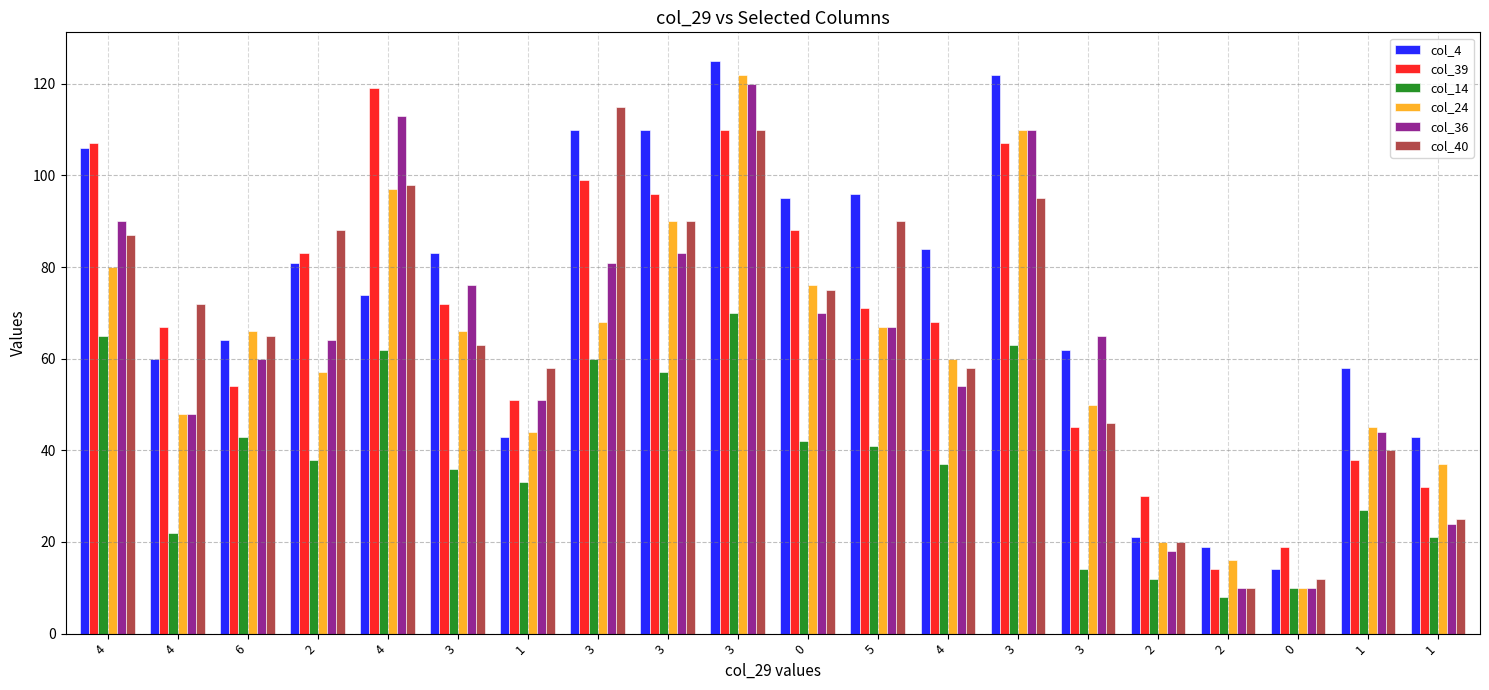

Which category has the lowest value in the col_40 series?

2